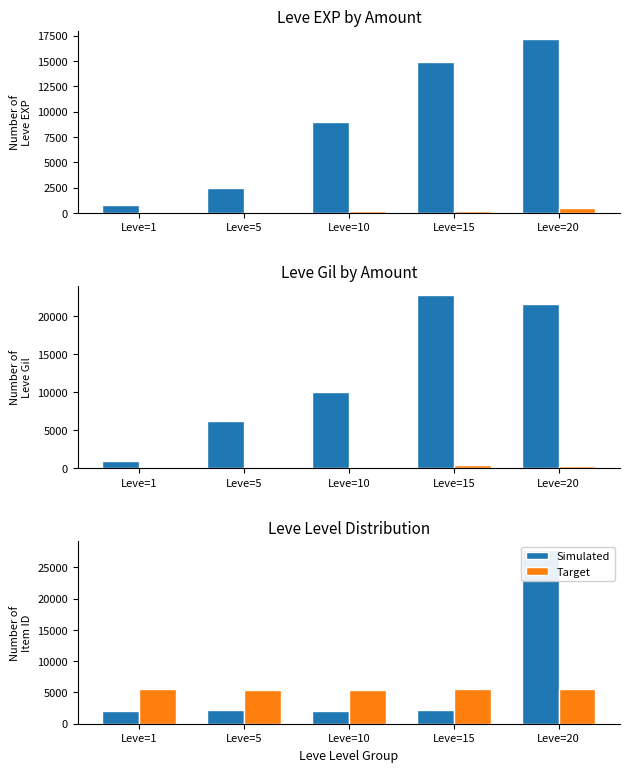

At which label does Simulated reach its peak?

Leve=20